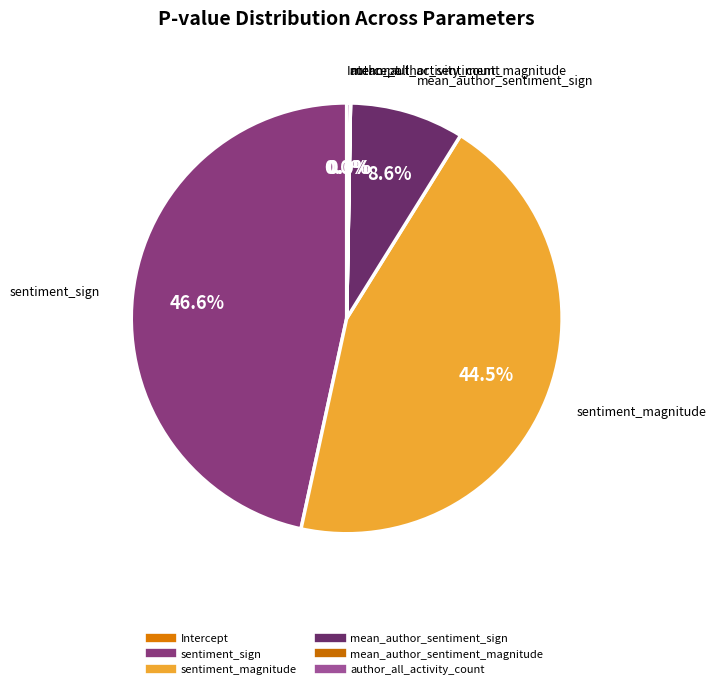

What percentage do Intercept and mean_author_sentiment_sign together represent?

8.6%